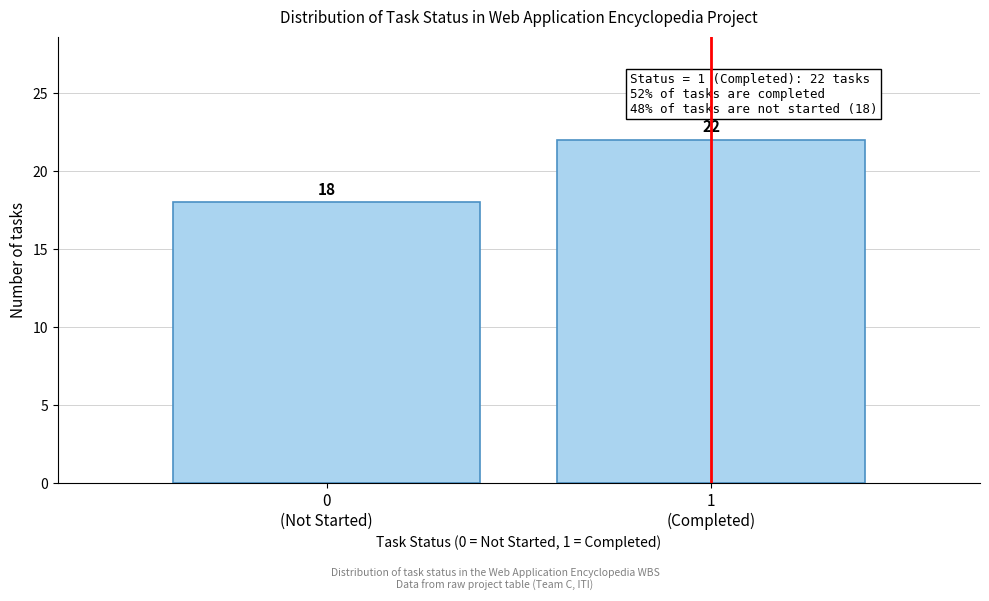

Reading right to left, extract all data points from this chart.

22	18